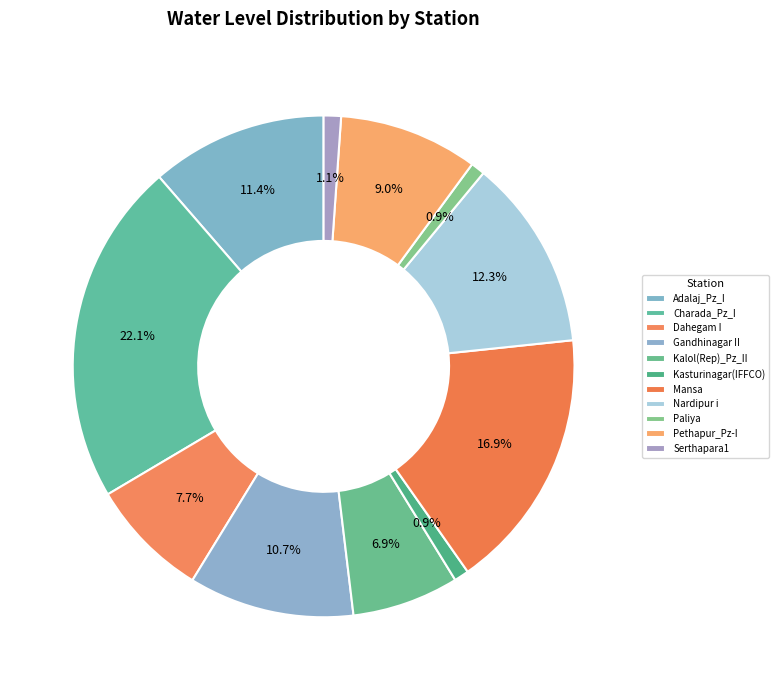

Which slice is the largest?

Charada_Pz_I